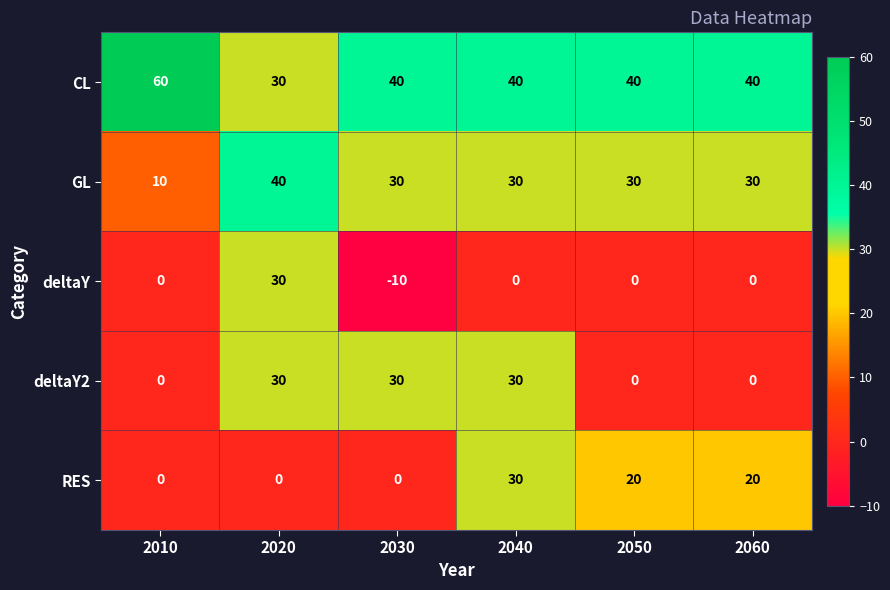

At which label does RES first exceed 20?

2040